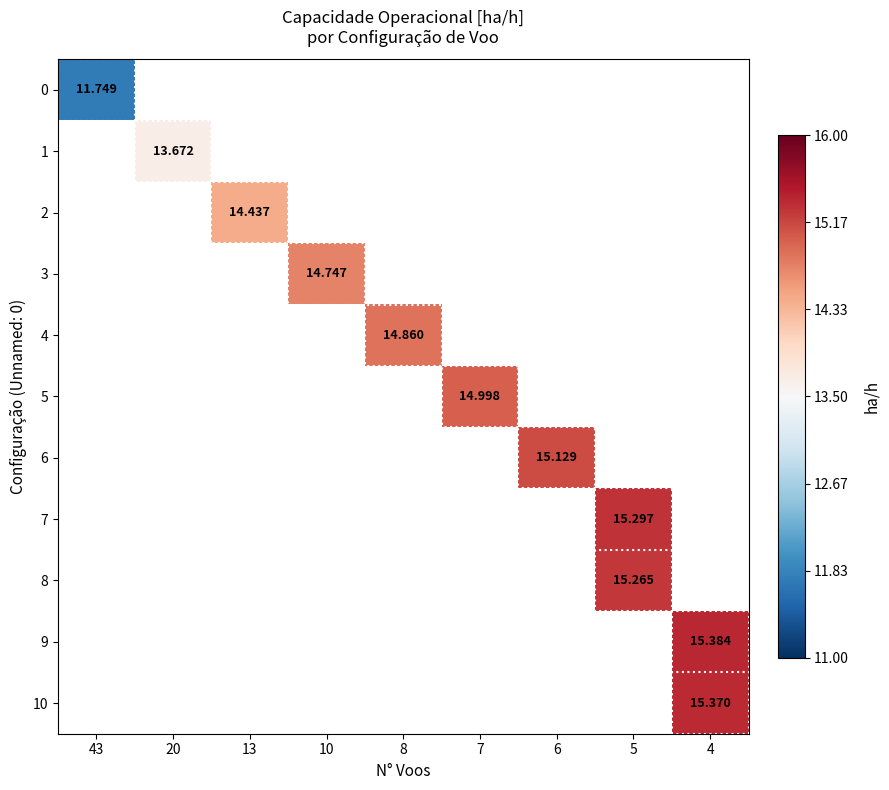

What is the smallest value displayed?

11.7